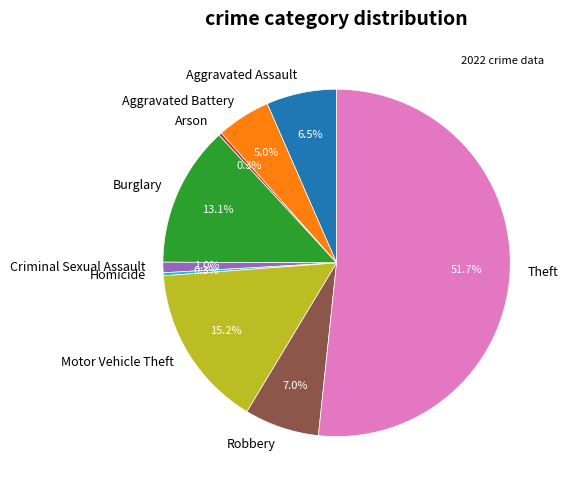

Do Motor Vehicle Theft and Arson together represent more than half of the pie?

No